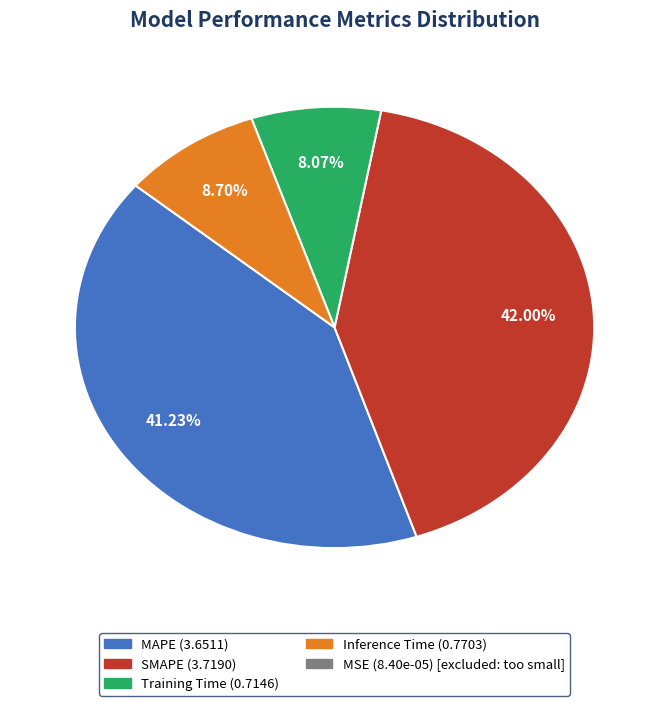

Is there a majority slice in this chart?

No